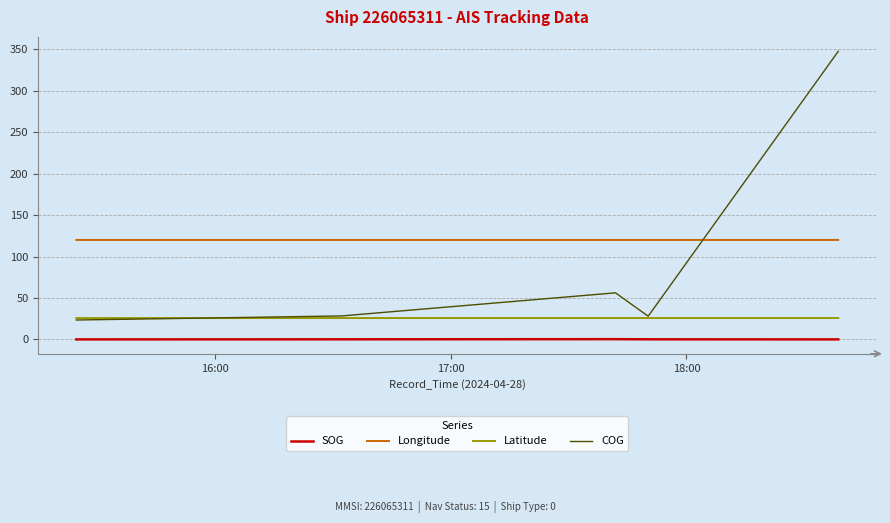

True or false: COG and Longitude cross at least once.

True